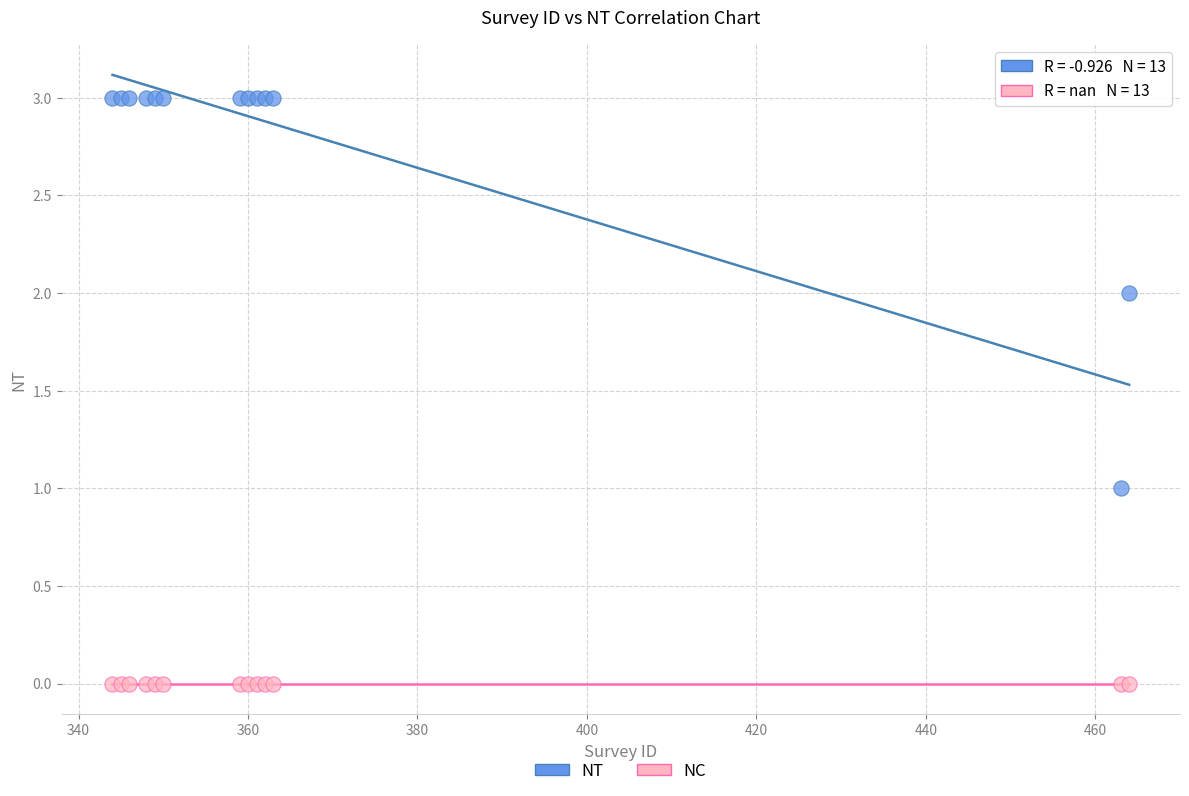

Which series contains the highest Y value?

NT